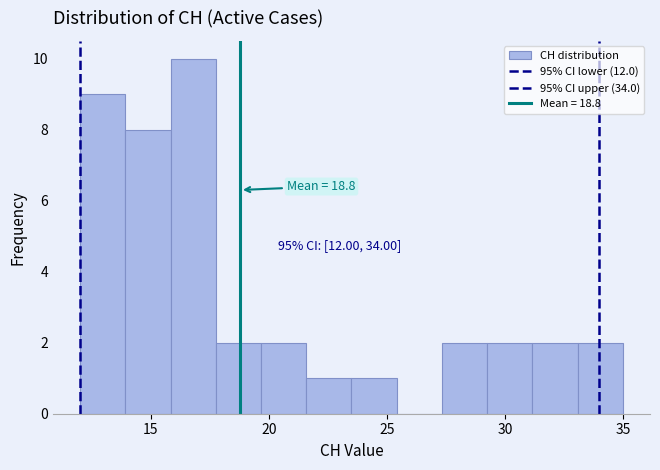

Read against the x-axis, roughly where is the centre of the tallest bar?

17.0